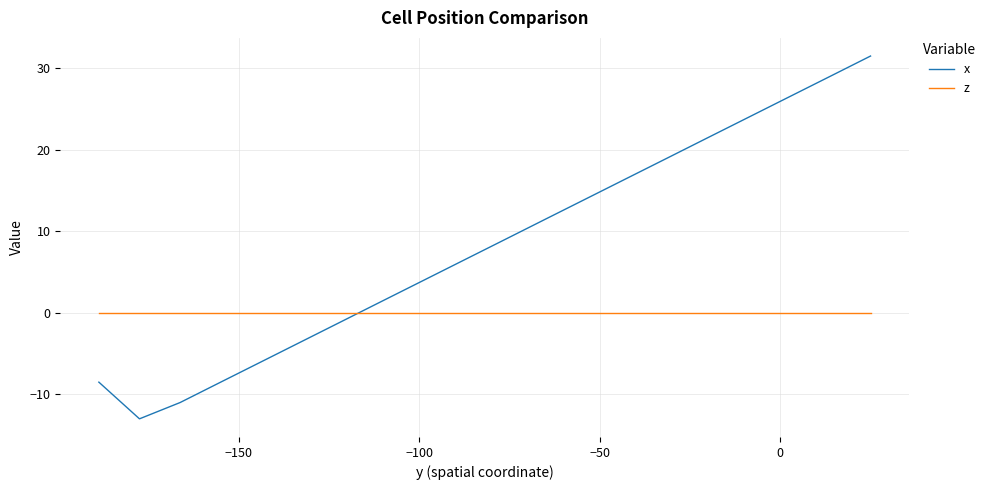

List the series in order of their peak value, lowest first.

z, x